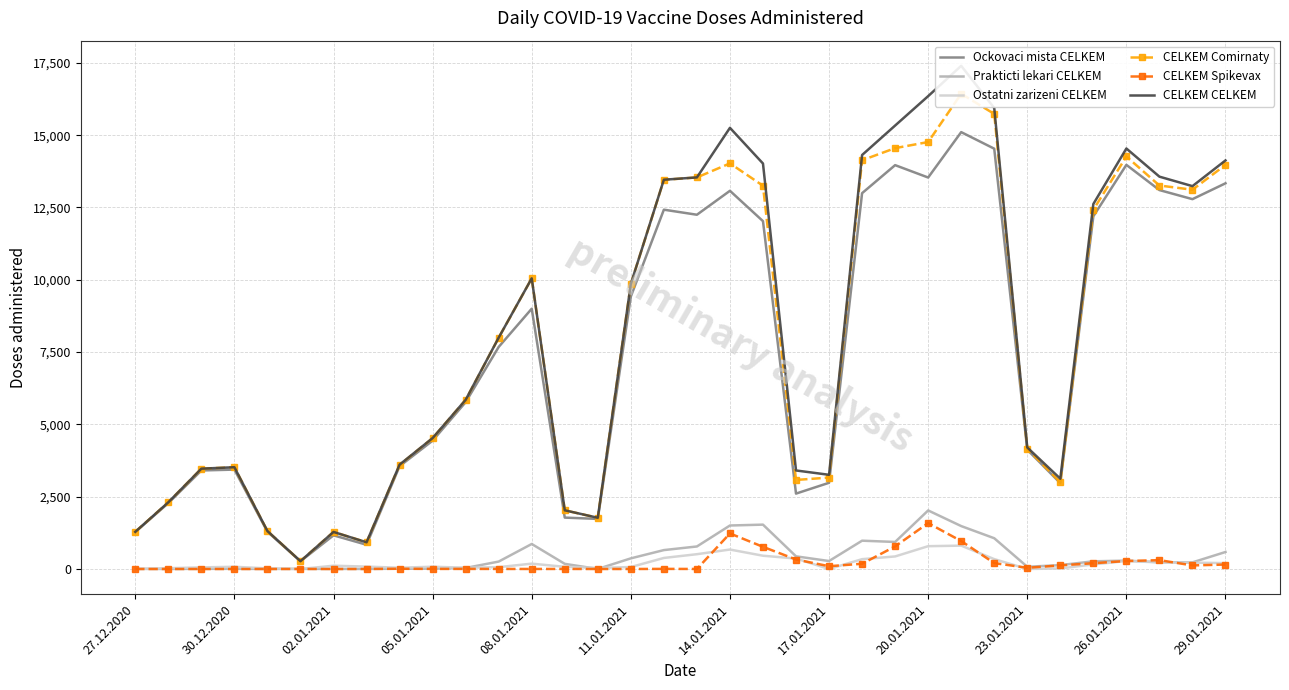

How many series are shown in this chart?

6